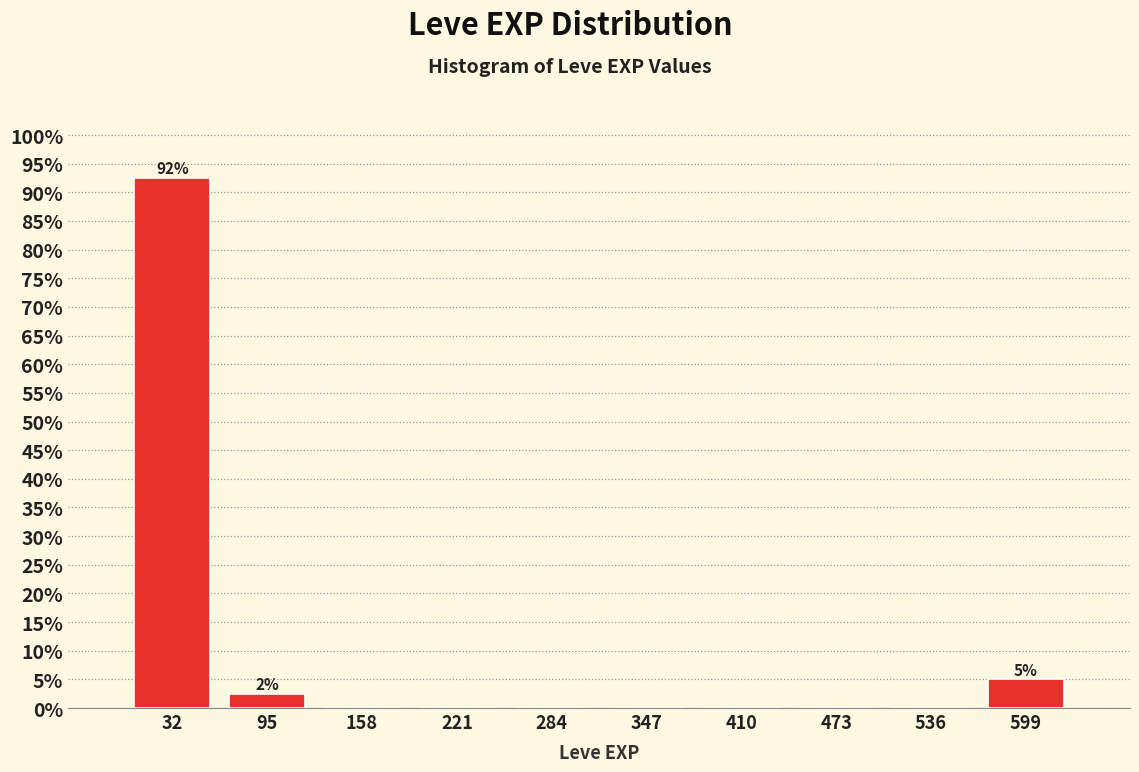

Which range on the x-axis has the tallest bar?

0 to 60